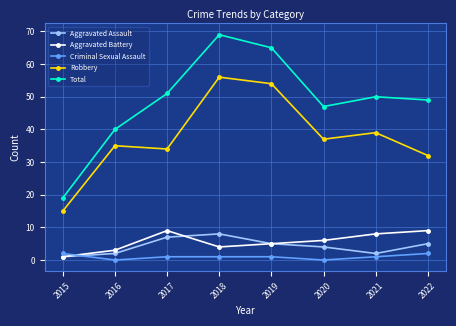

Which series has the largest total across all categories?

Total